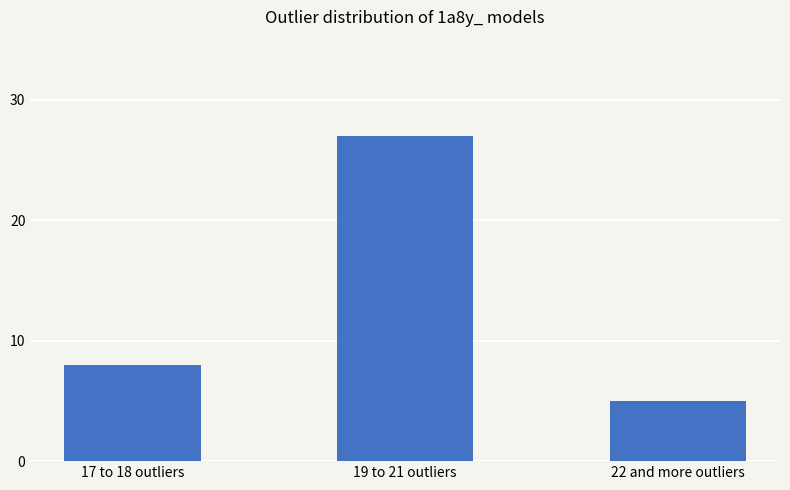

What is the average value?

13